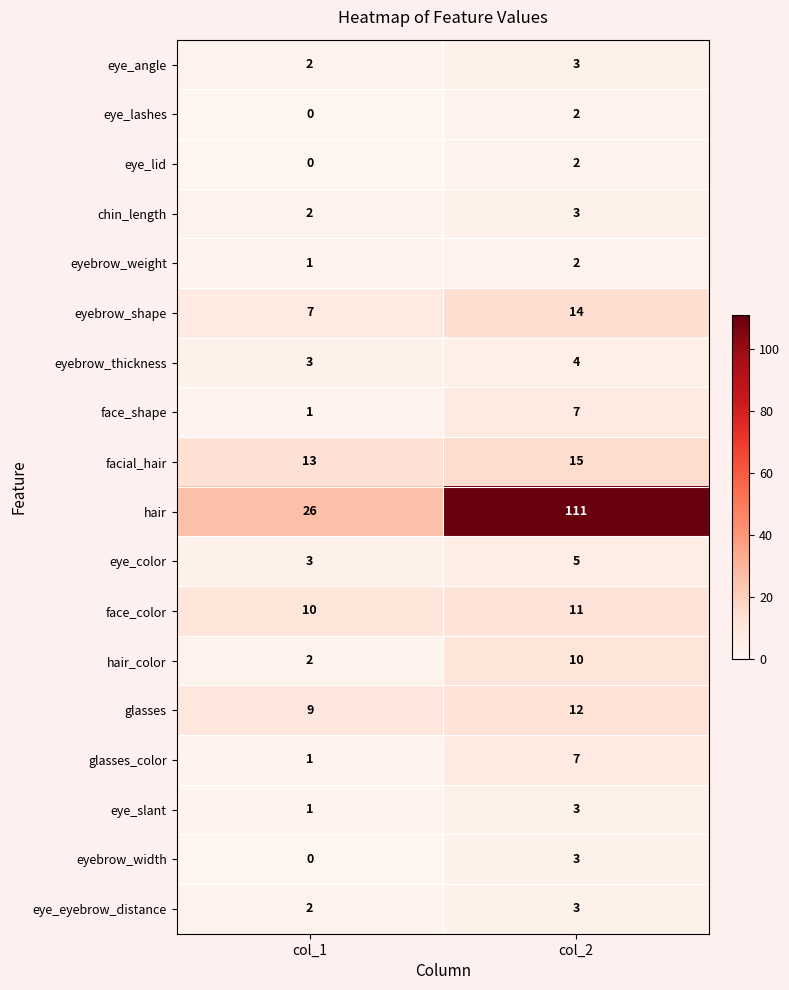

True or false: glasses_color has a value of 11 at col_2.

False